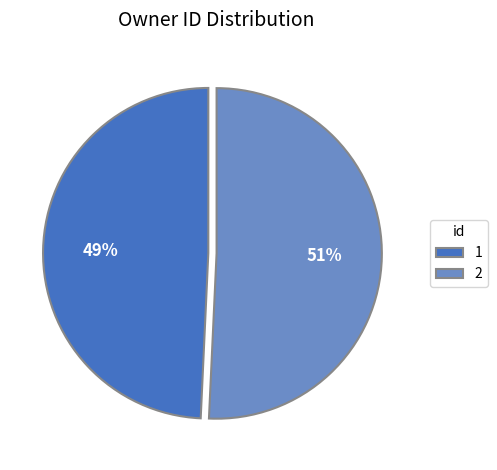

Rank the categories by value from highest to lowest.

2, 1